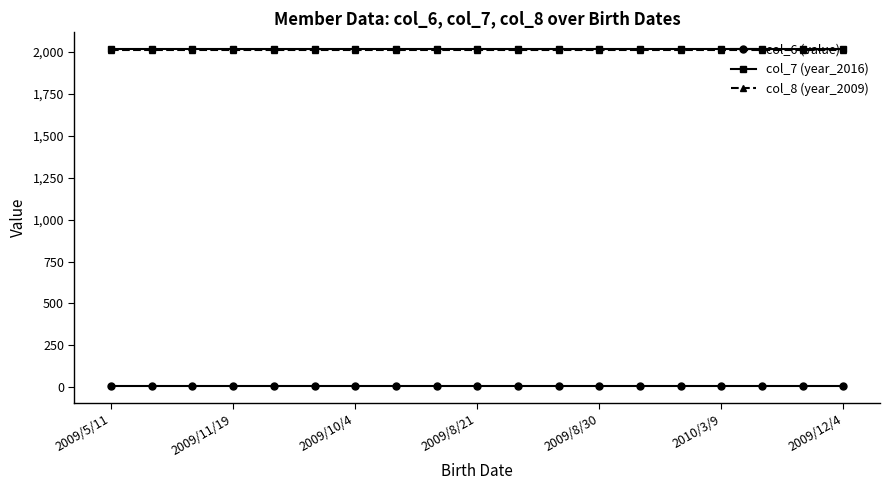

True or false: col_7 (year_2016) and col_6 (value) intersect in this chart.

False